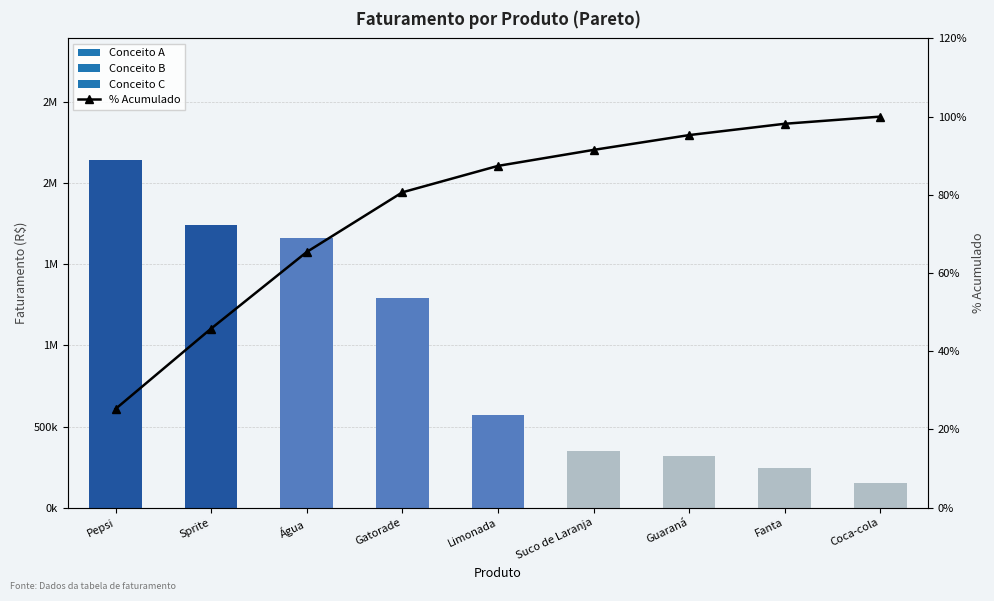

The chart shows a value of 63.1 at Guaraná. True or false?

False